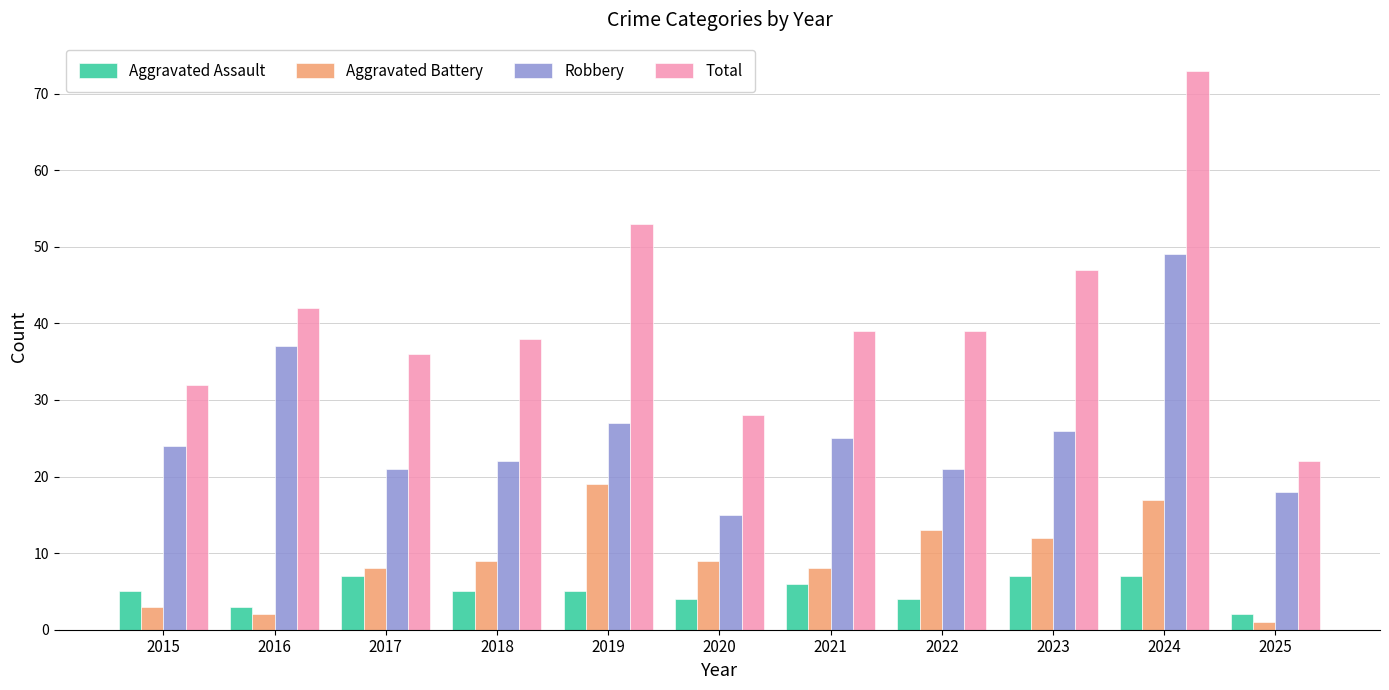

The value of Total at 2018 is 53. True or false?

False